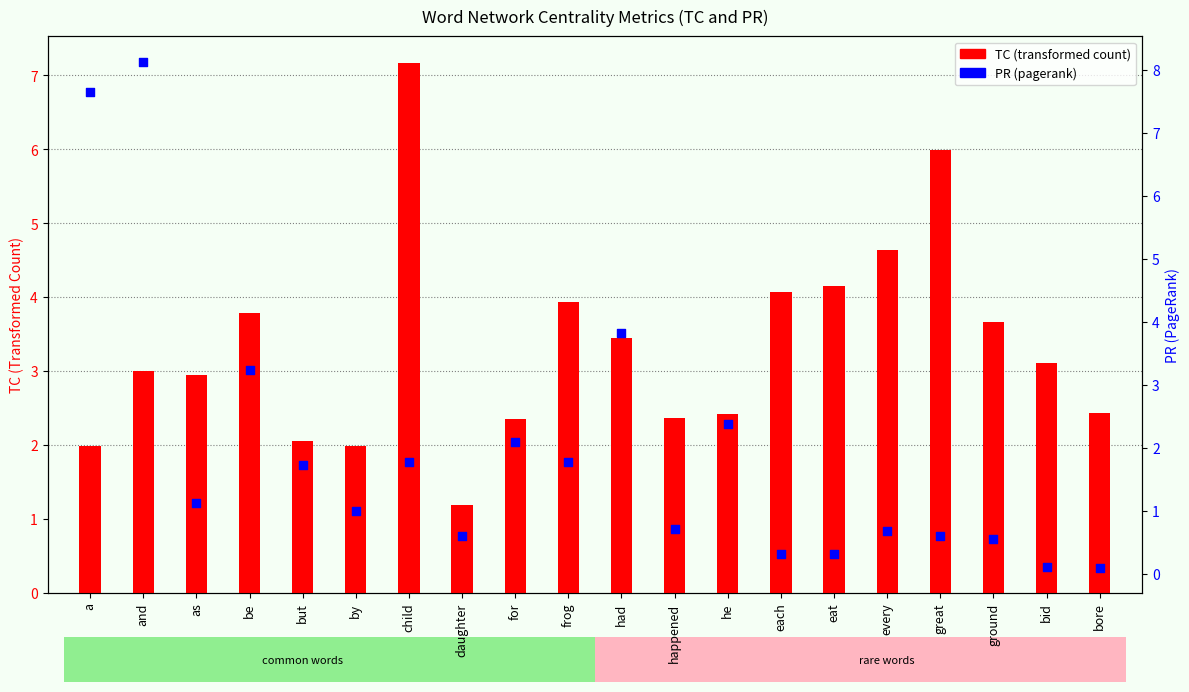

At which category is the sum across all series the highest?

and